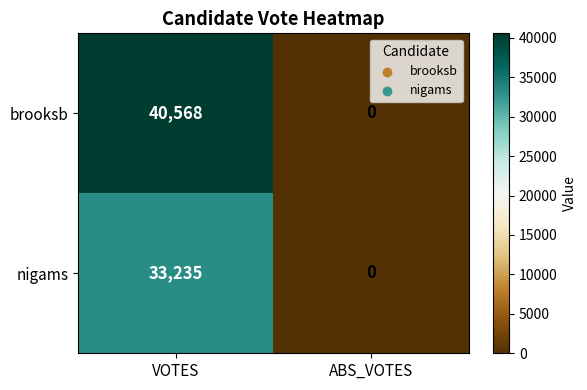

Reading left to right, extract all data points from this chart.

brooksb: 40568	0
nigams: 33235	0